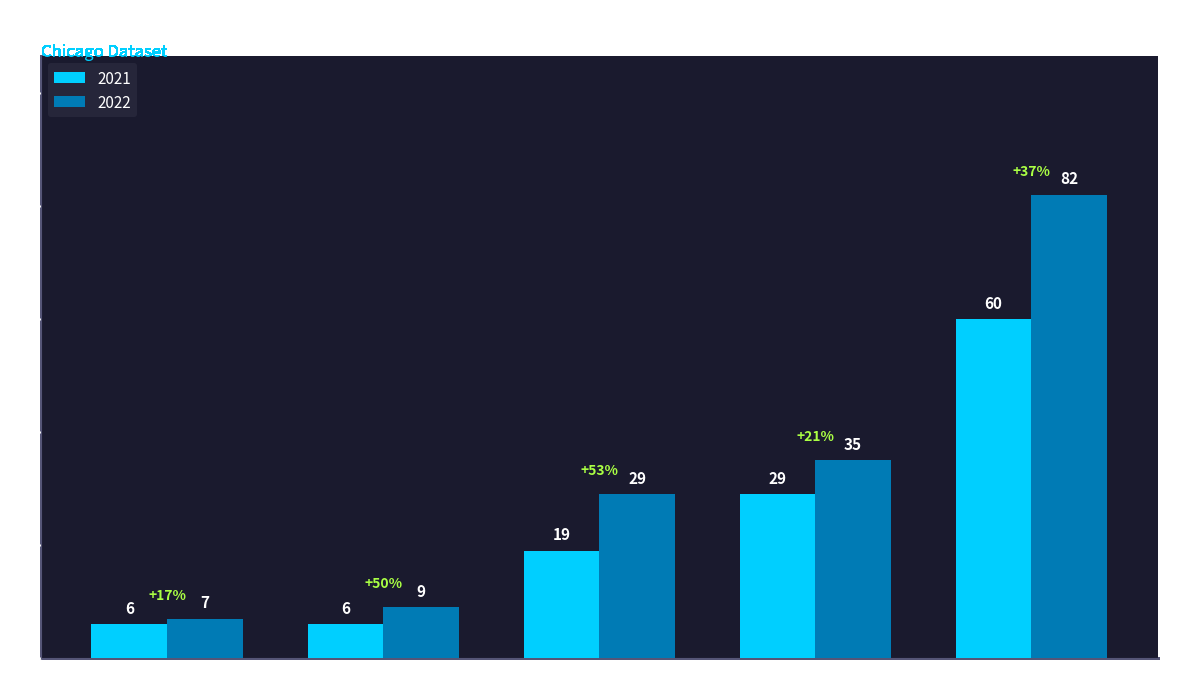

What is the minimum value shown in the chart?

6